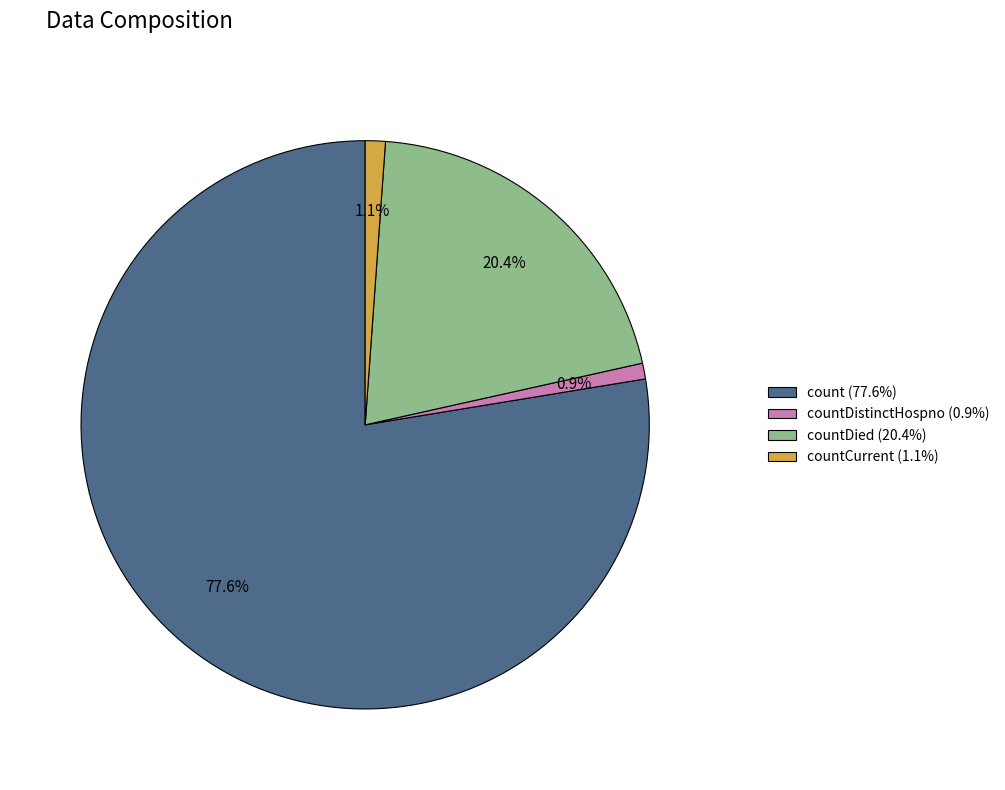

Between count (77.6%) and countDied (20.4%), which is larger?

count (77.6%)